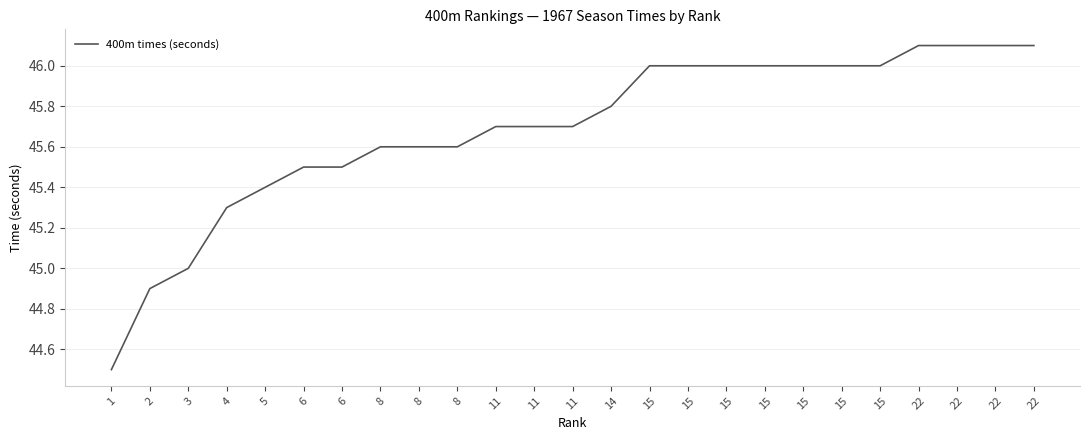

Rank the categories by value from lowest to highest.

1, 2, 3, 4, 5, 6, 6, 8, 8, 8, 11, 11, 11, 14, 15, 15, 15, 15, 15, 15, 15, 22, 22, 22, 22